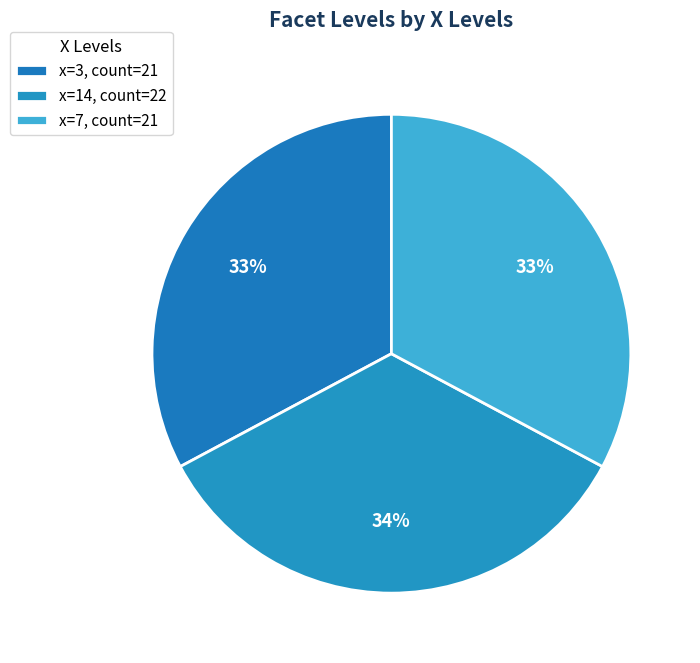

How many slices are in this pie chart?

3